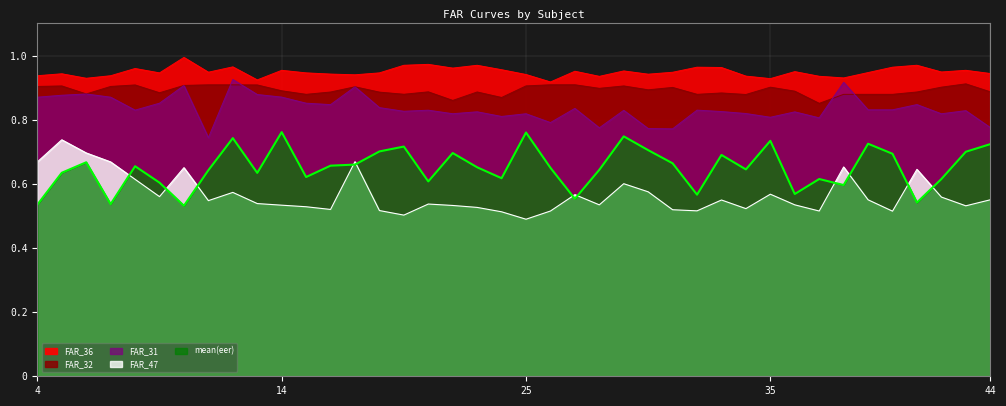

Is the value of FAR_32 at 33 greater than the value of mean(eer) at 41?

Yes